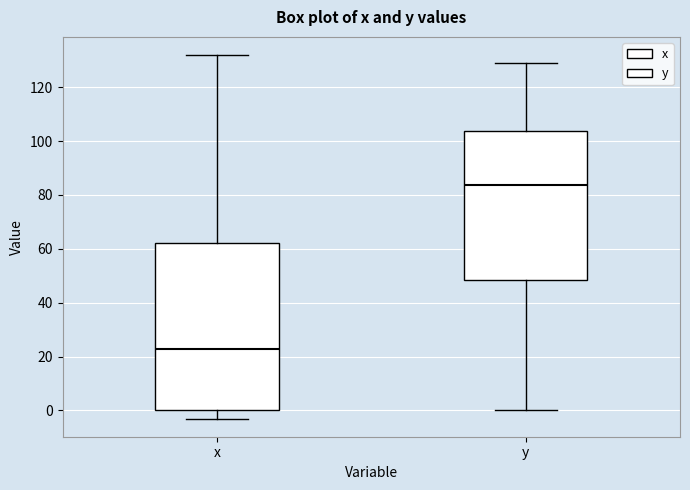

Reading left to right, read every box against the y-axis: the position of its median line, the range the box covers, and the ends of its whiskers. The values are not printed on the chart, so give them approximately, as read against the axis.

x: median 22, box 0 to 62, whiskers -2 to 132
y: median 84, box 48 to 104, whiskers 0 to 128